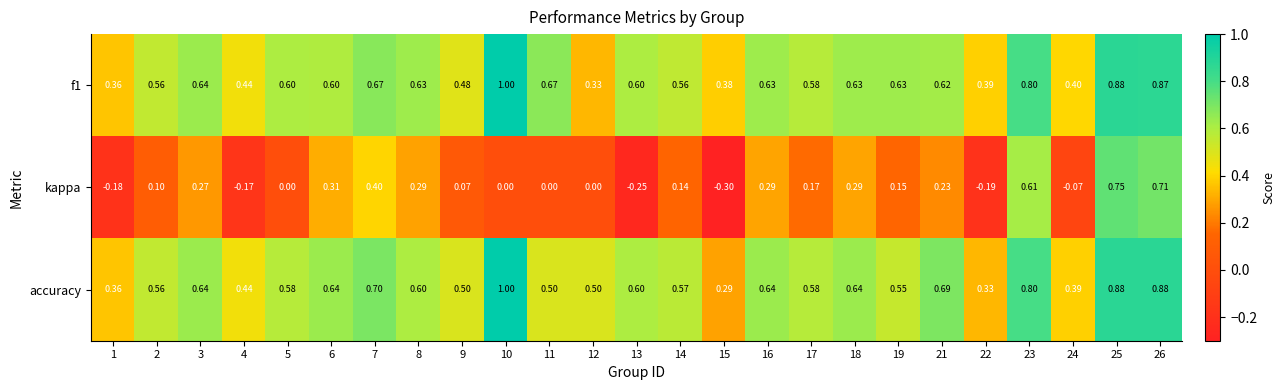

Is the value of f1 at 3 greater than the value of kappa at 16?

Yes